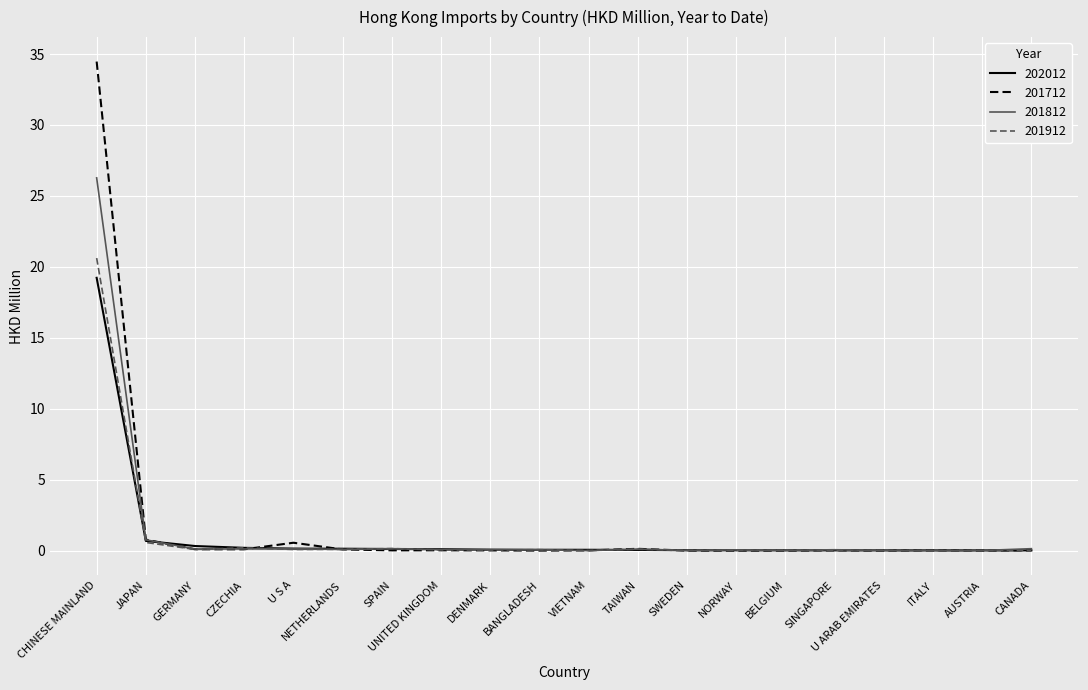

Which series has the widest spread of values?

201712